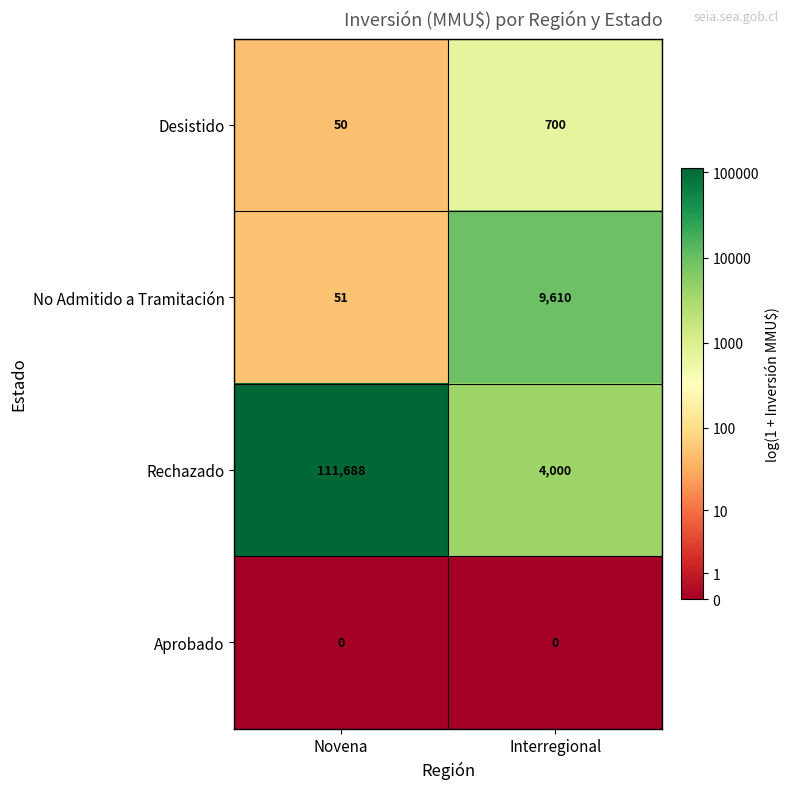

Between Novena and Interregional, which series saw the biggest shift?

Rechazado